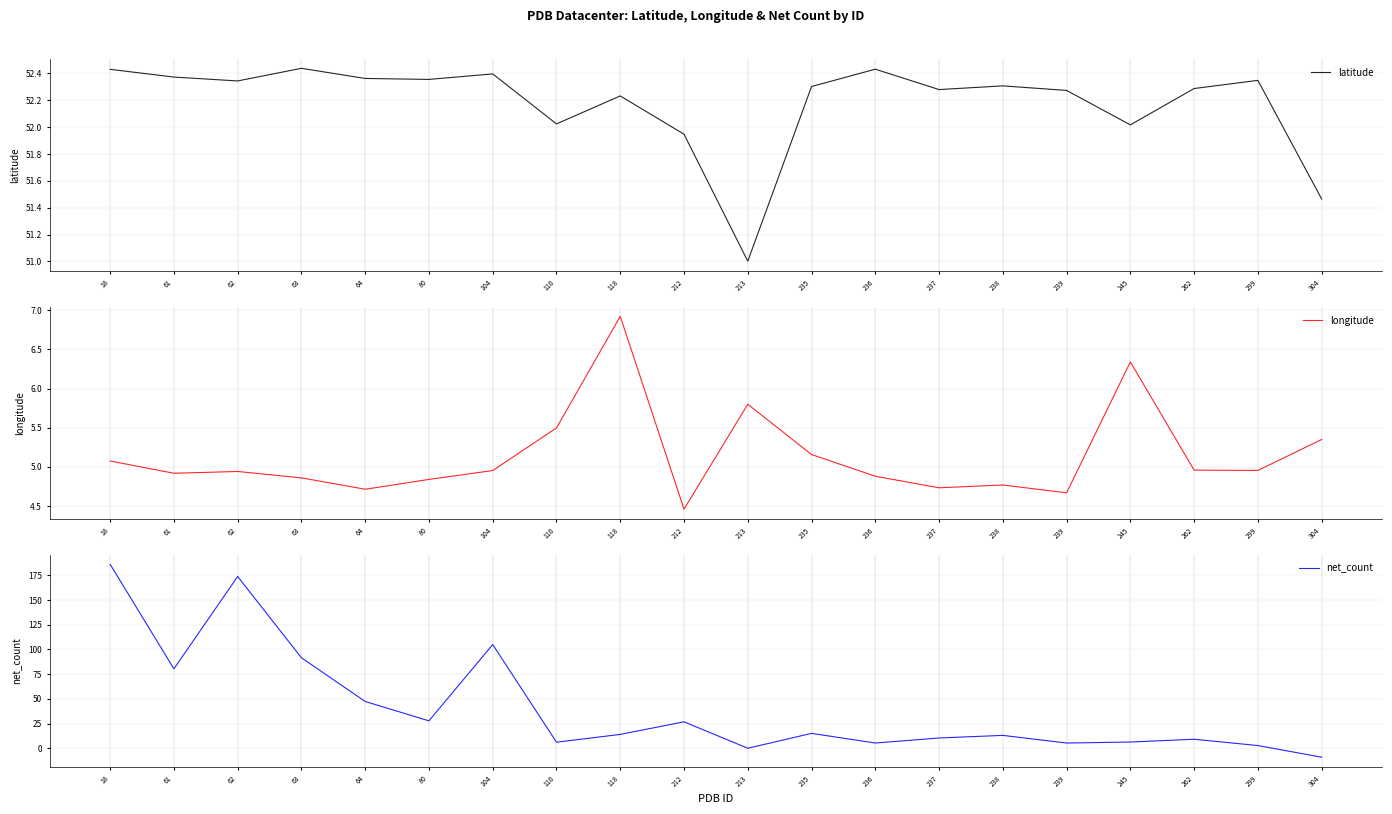

Reading right to left, transcribe all the data shown in this chart.

latitude: 51.5	52.3	52.3	52.0	52.3	52.3	52.3	52.4	52.3	51.0	51.9	52.2	52.0	52.4	52.4	52.4	52.4	52.3	52.4	52.4
longitude: 5.3	5.0	5.0	6.3	4.7	4.8	4.7	4.9	5.2	5.8	4.5	6.9	5.5	5.0	4.8	4.7	4.9	4.9	4.9	5.1
net_count: -9.0	2.7	9.1	6.3	5.3	13.0	10.4	5.3	15.1	0.0	26.8	14.0	6.1	105.0	27.8	47.4	91.6	173.9	80.4	186.2